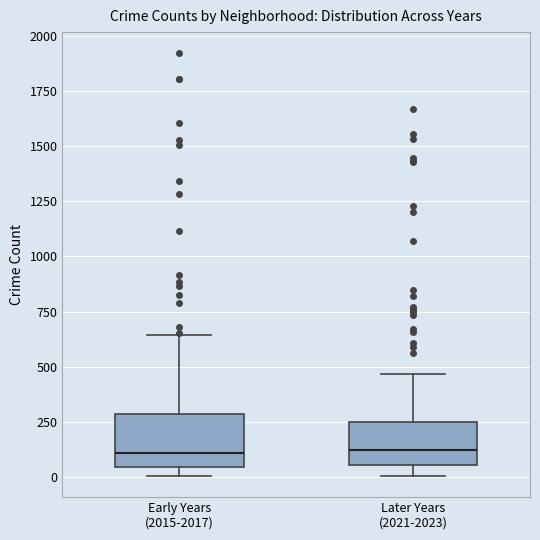

Reading left to right, transcribe this box plot: for each box, give where its median line is, the range the box spans, and where its two whiskers end, as read against the y-axis. The values are not printed on the chart, so give them approximately, as read against the axis.

Early Years (2015-2017): median 100, box 50 to 300, whiskers 0 to 650
Later Years (2021-2023): median 100, box 50 to 250, whiskers 0 to 450